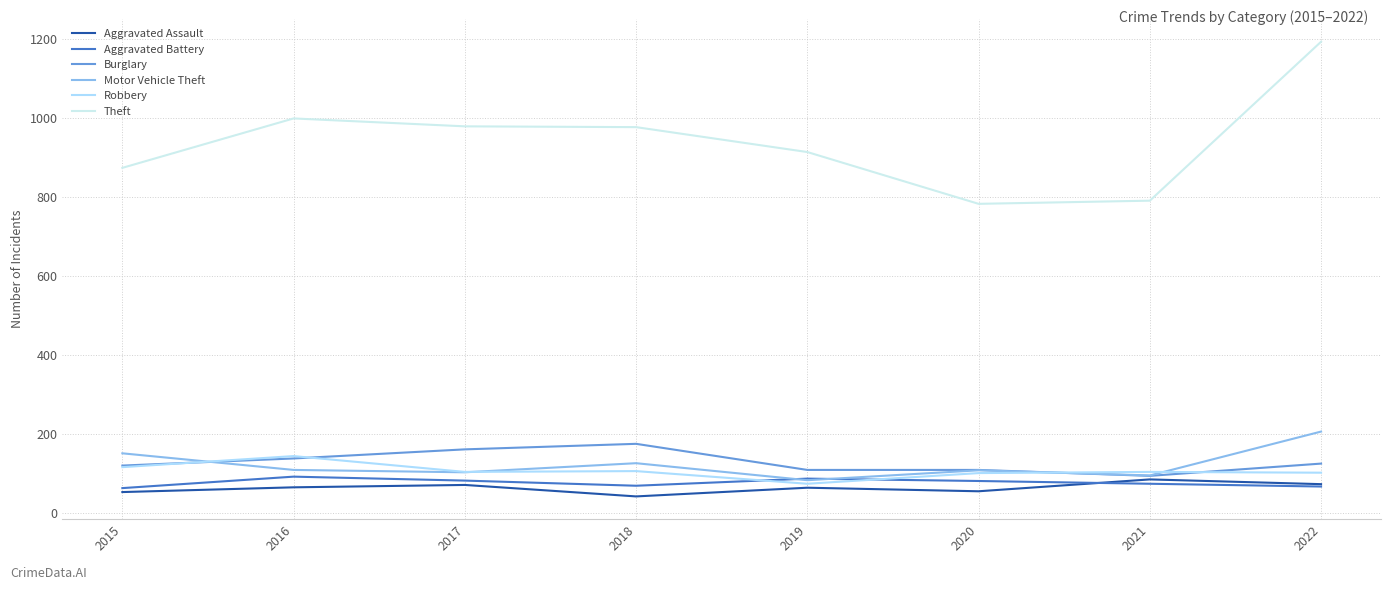

Which series ends up on top after the final intersection of Robbery and Motor Vehicle Theft?

Motor Vehicle Theft